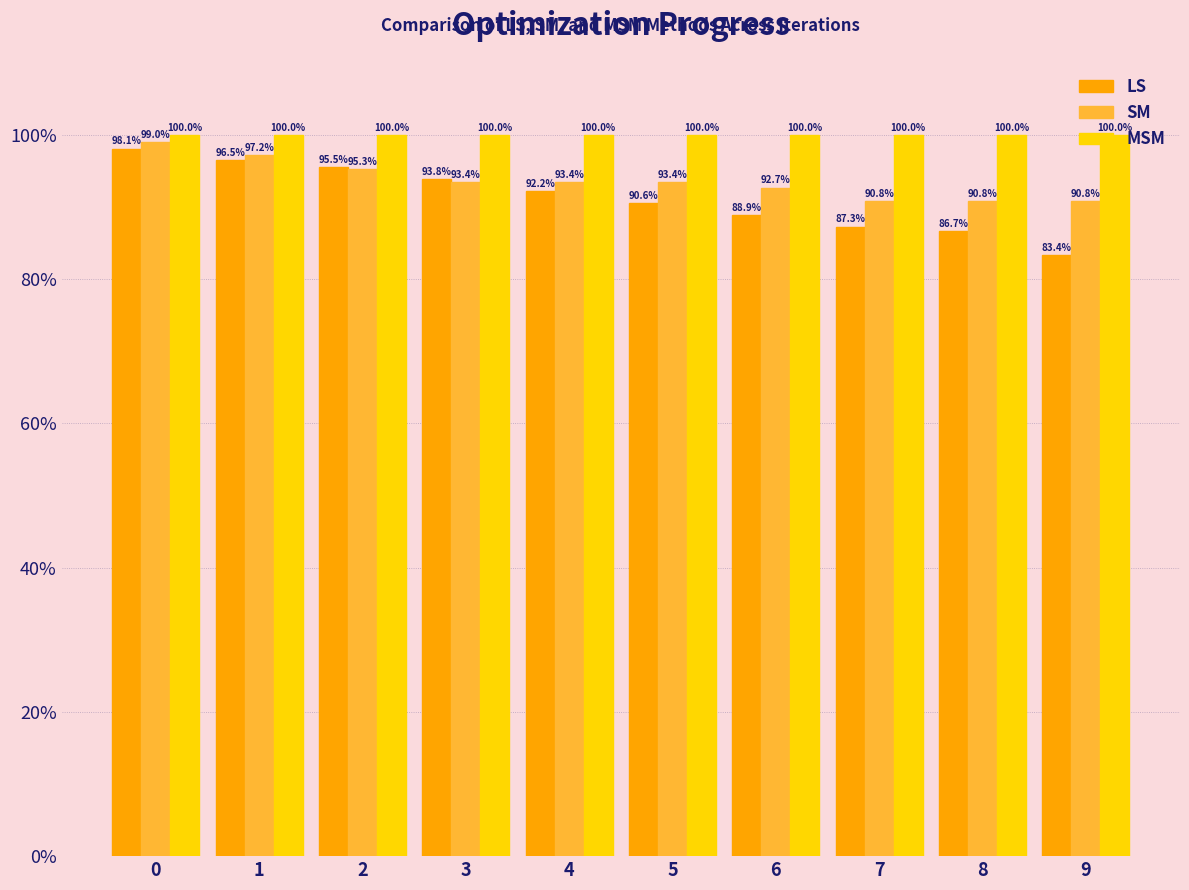

How many groups of bars are there?

10